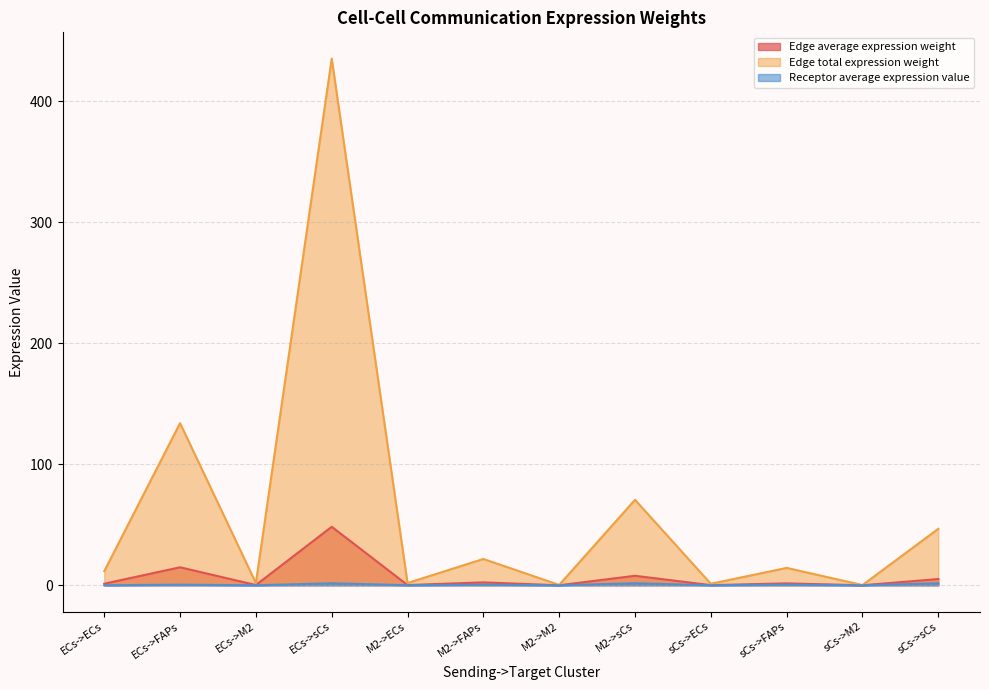

The Receptor average expression value series shows 0.0 at sCs->M2. True or false?

False